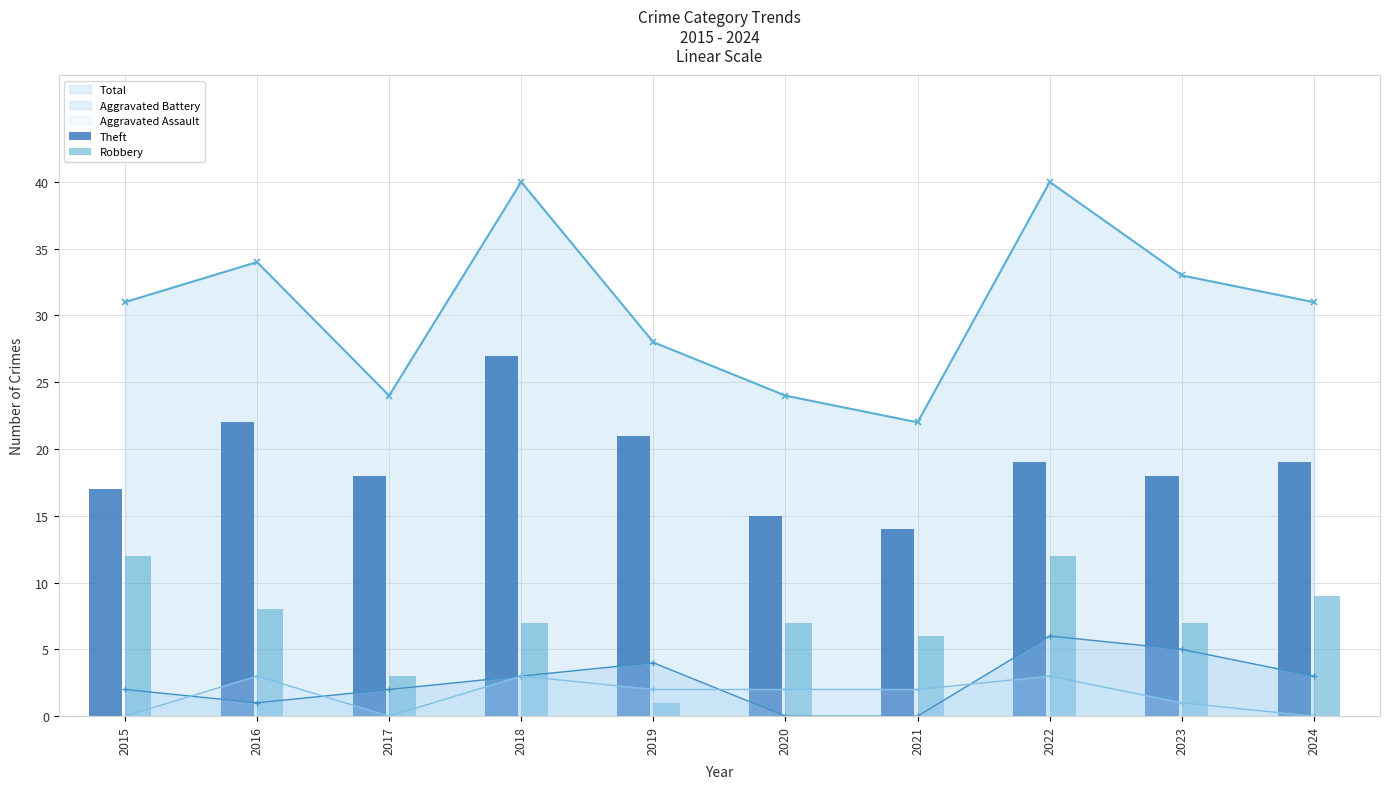

What is the value of the Total point at the 8th from the left?

40